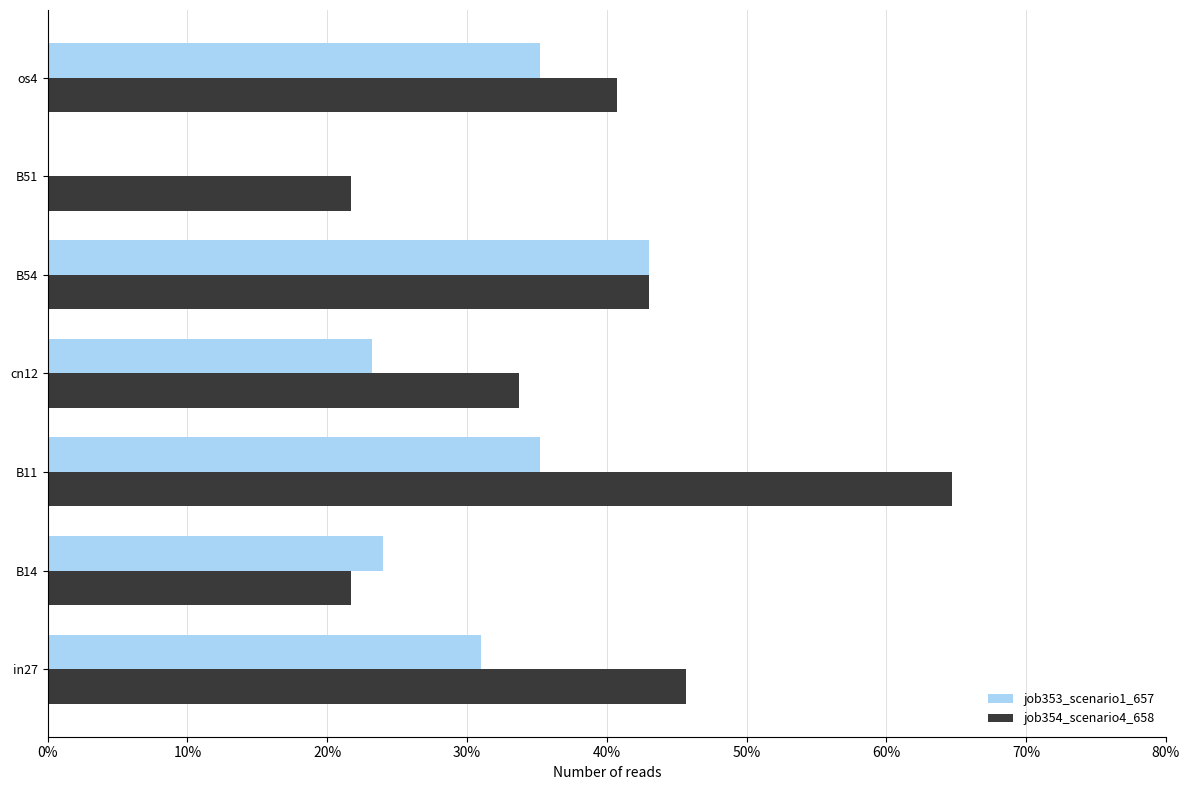

What are all the series names shown in the legend?

job353_scenario1_657, job354_scenario4_658